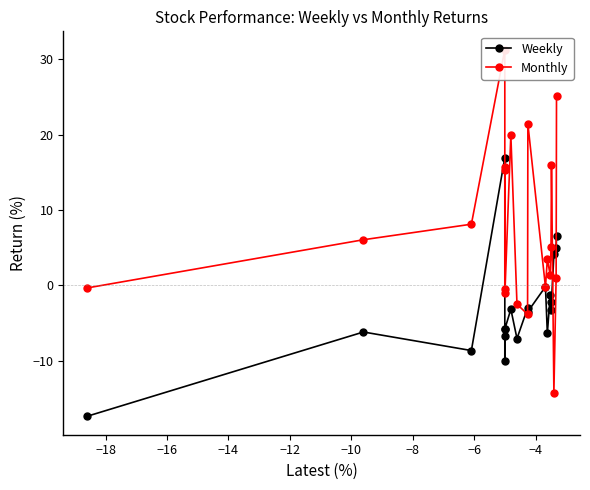

What is the minimum value for Weekly?

-17.4